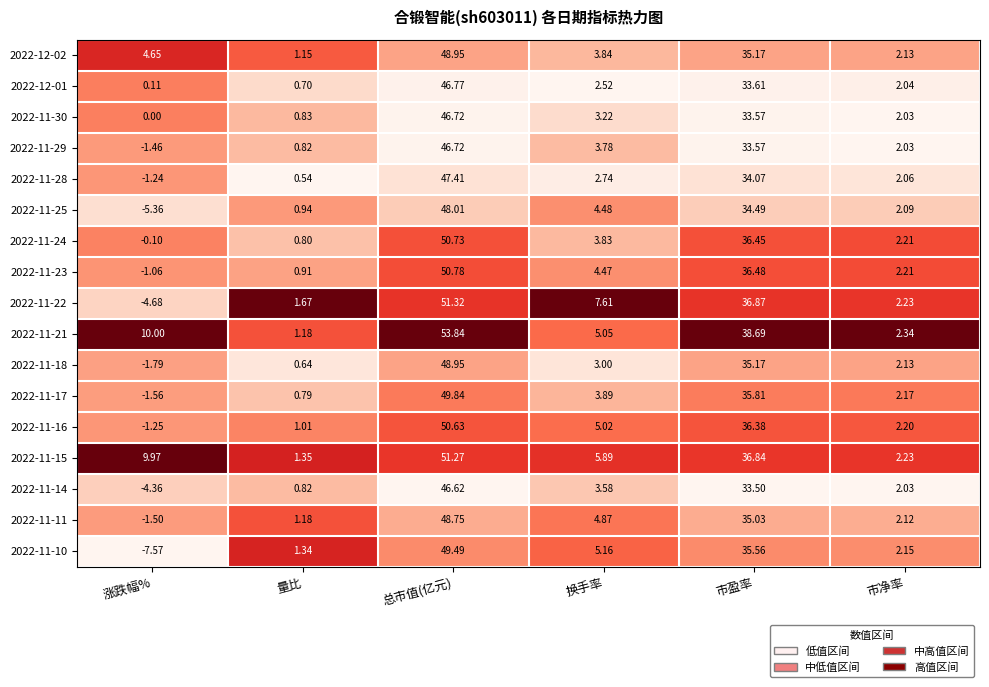

Rank the categories by 2022-11-24 value from highest to lowest.

总市值(亿元), 市盈率, 换手率, 市净率, 量比, 涨跌幅%